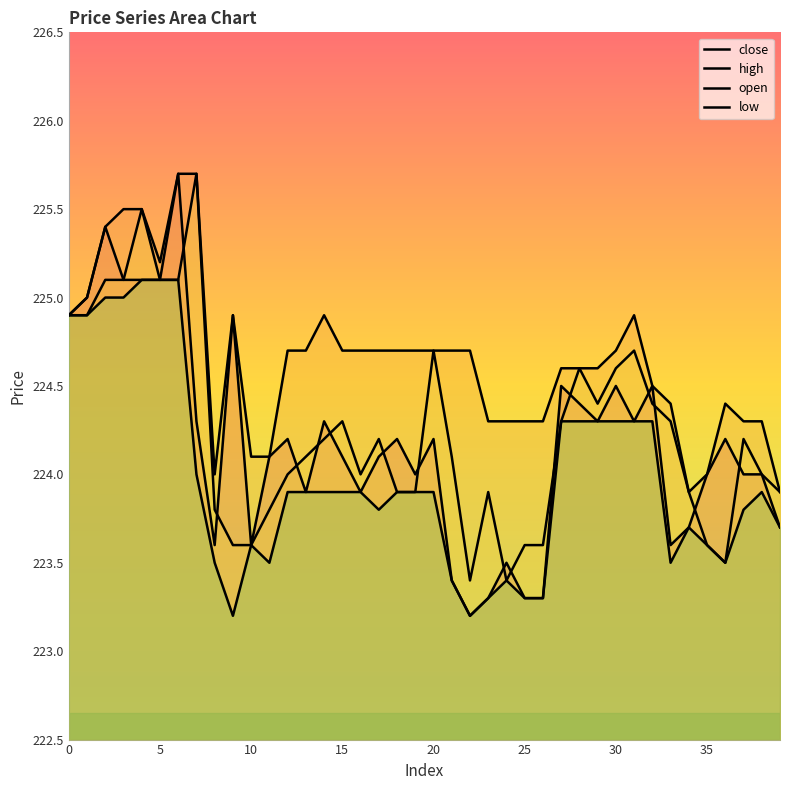

What is the difference between the maximum and minimum values in the low series?

1.9